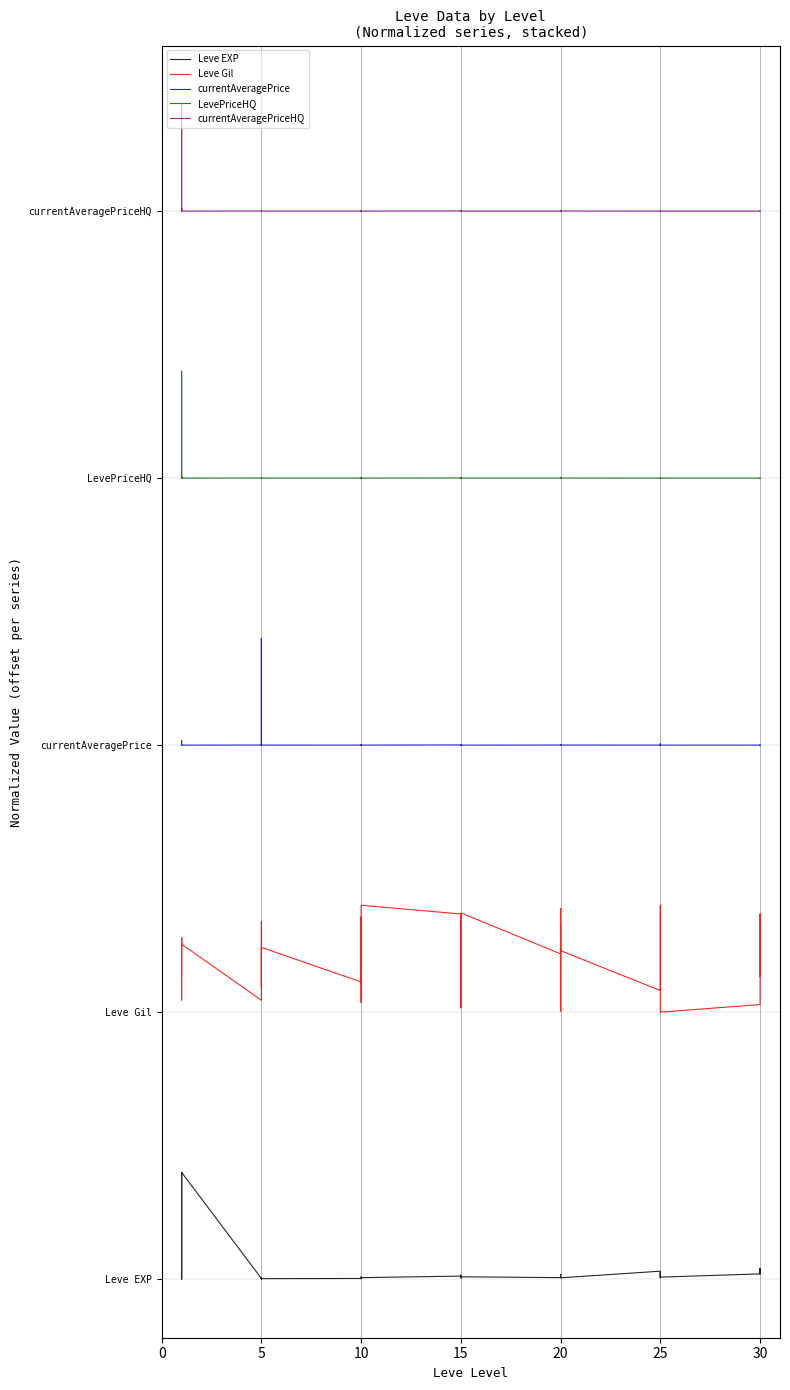

How many interior local valleys does the LevePriceHQ series have?

8